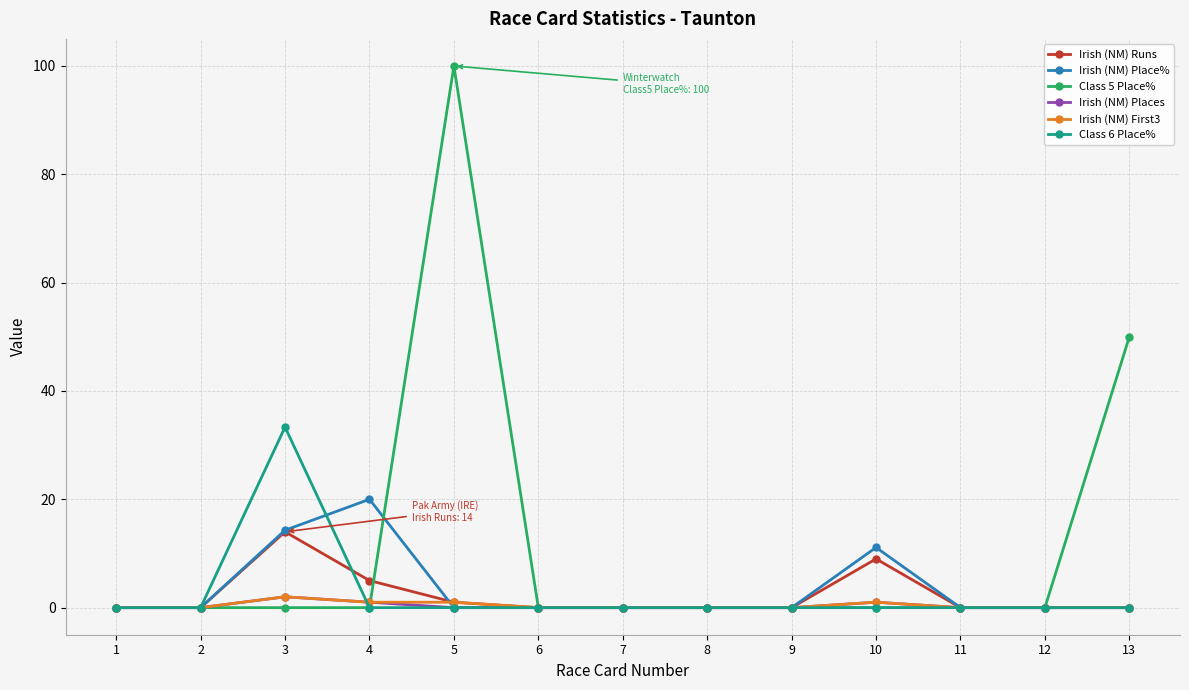

What is the sum of all Class 6 Place% values?

33.3